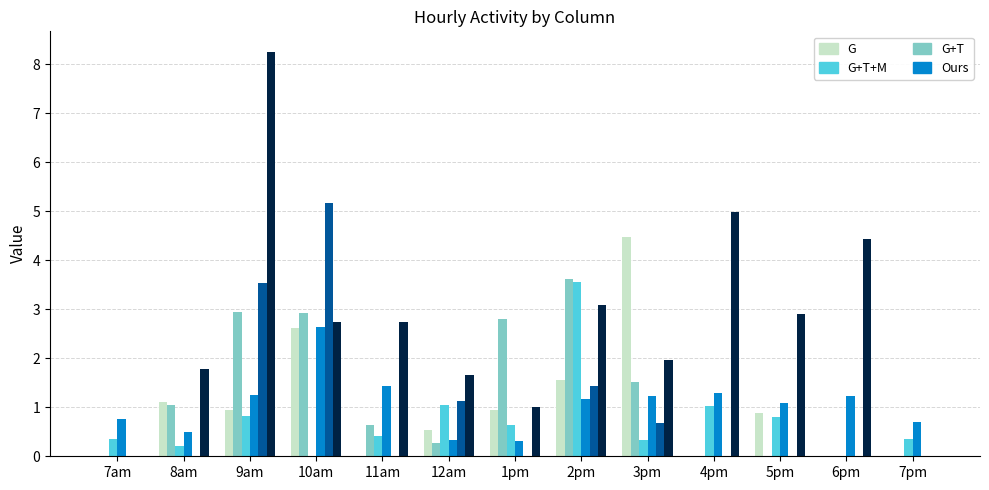

What is the total value across all series at 2pm?

14.4